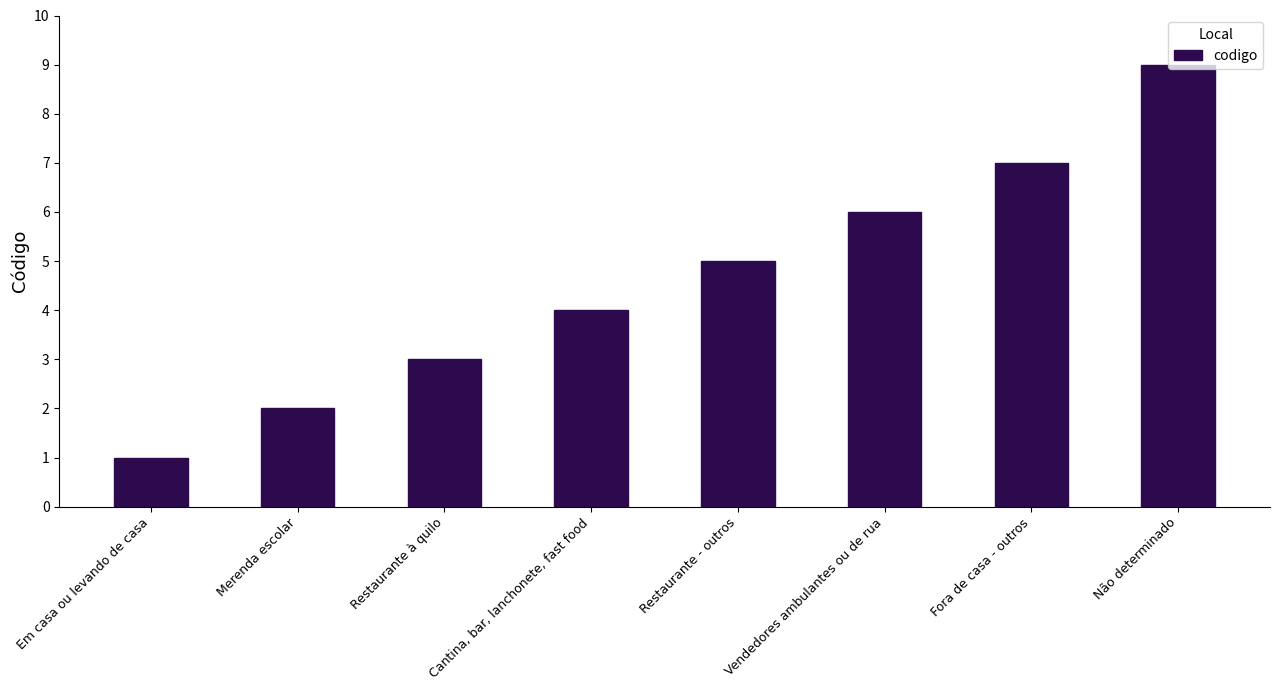

Reading right to left, transcribe all the data shown in this chart.

Não determinado=9	Fora de casa - outros=7	Vendedores ambulantes ou de rua=6	Restaurante - outros=5	Cantina, bar, lanchonete, fast food=4	Restaurante à quilo=3	Merenda escolar=2	Em casa ou levando de casa=1